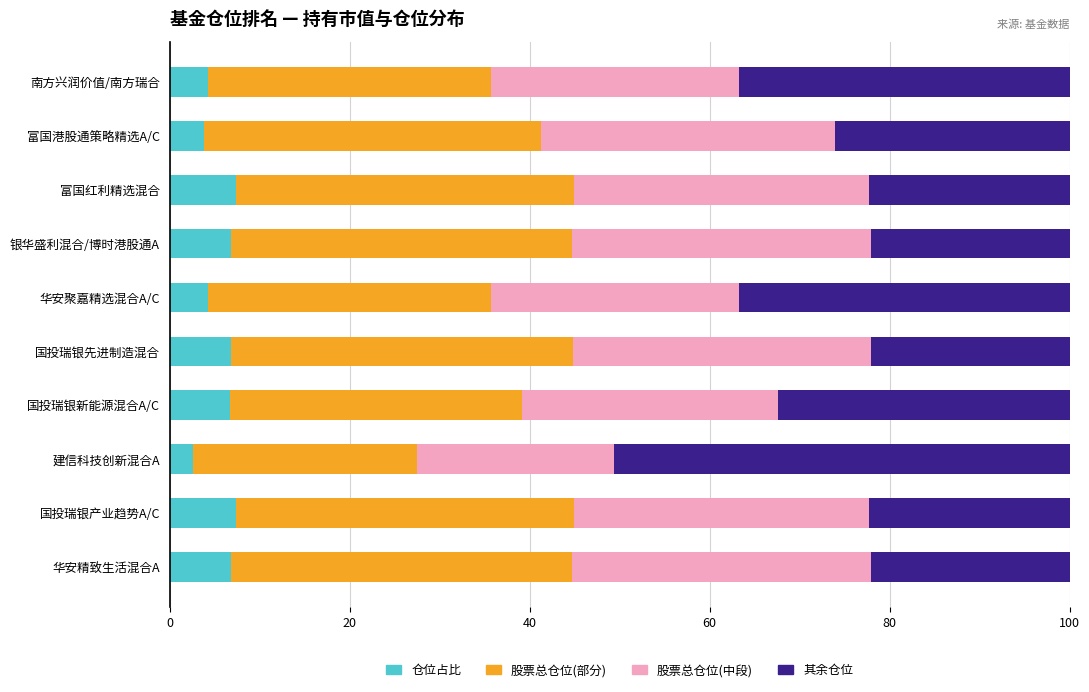

What is the total value across all series at 华安聚嘉精选混合A/C?

100.0